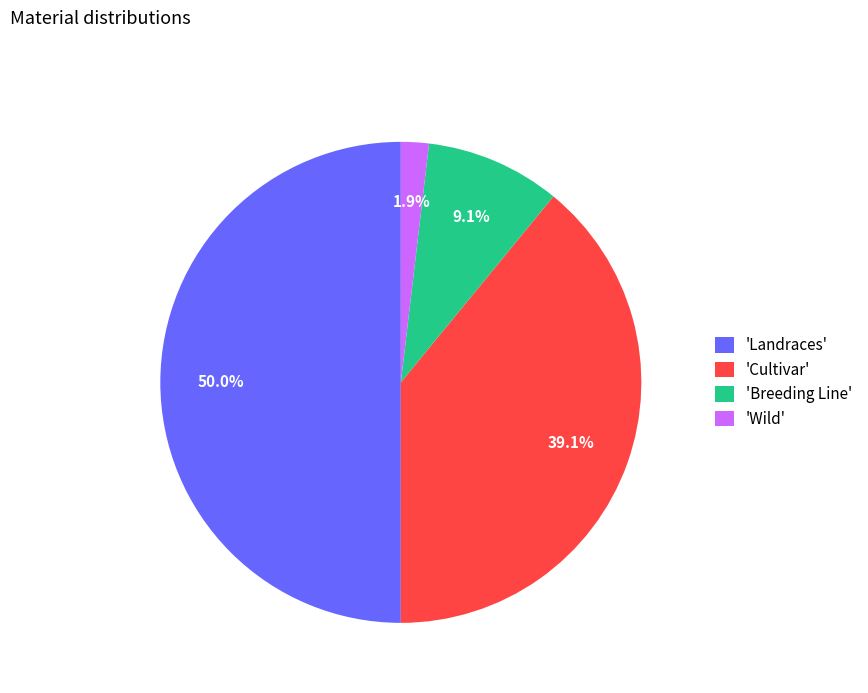

What percentage is NOT represented by 'Landraces'?

50.0%